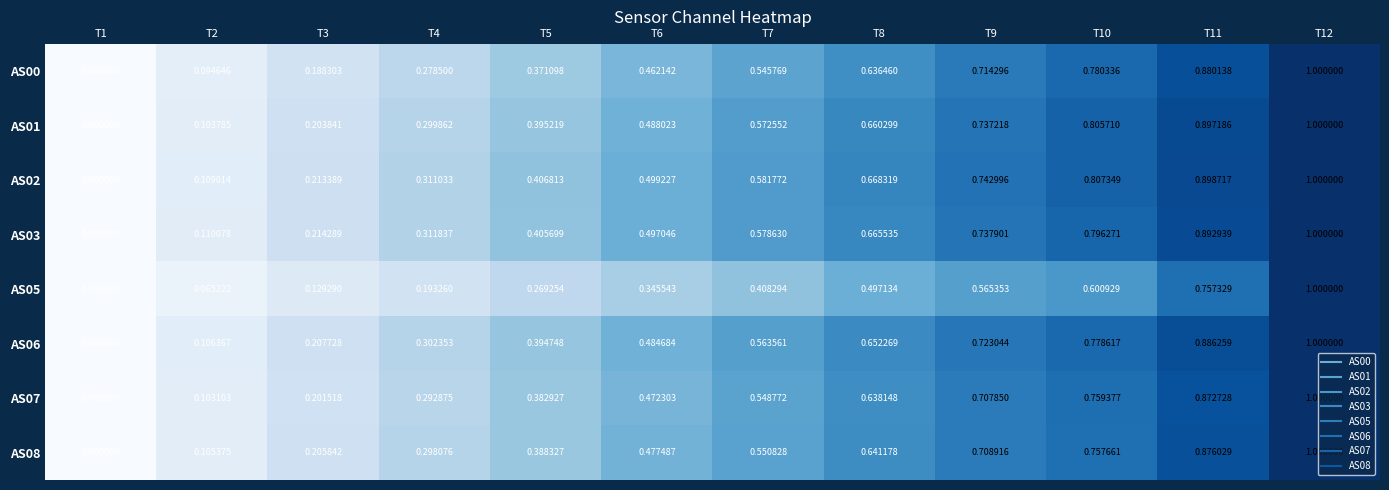

Between T5 and T12, which series saw the biggest shift?

AS05